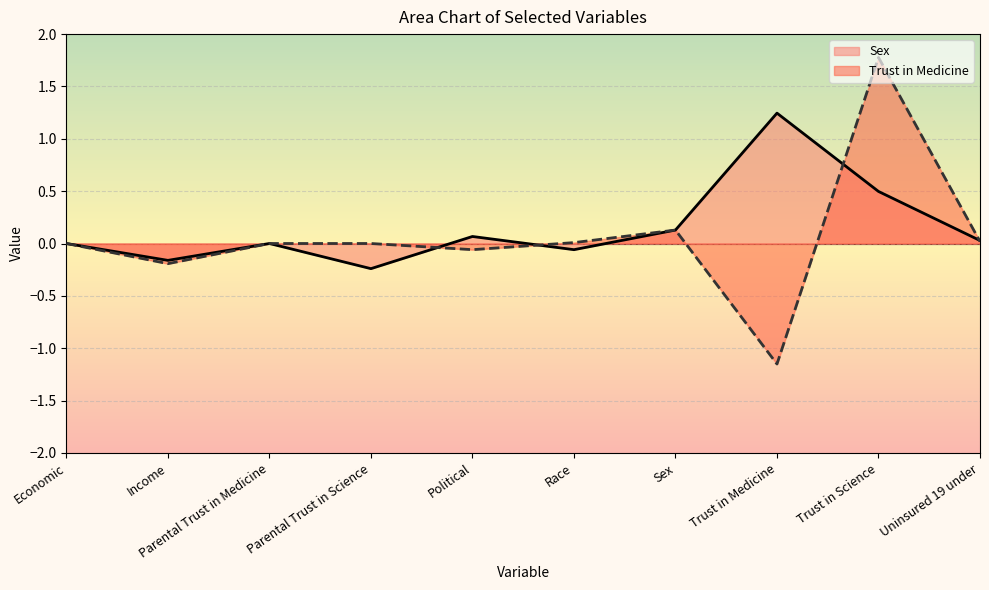

What is the label of the 3rd point from the left?

Parental Trust in Medicine